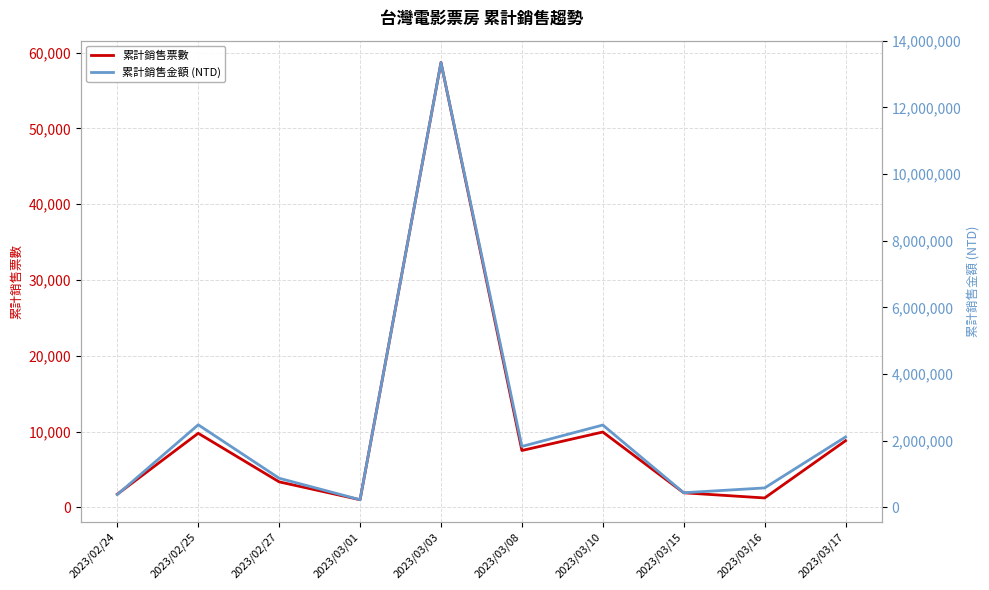

What is the label of the 4th point from the left?

2023/03/01